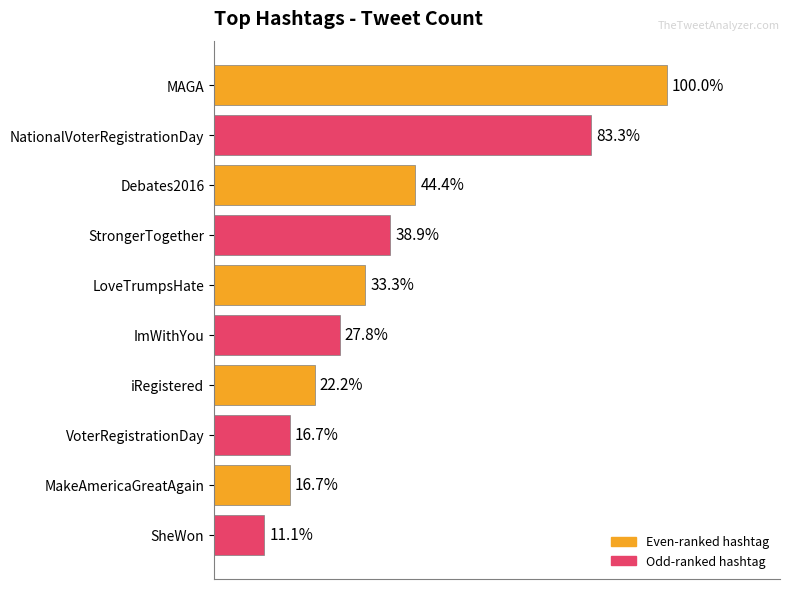

List the labels in order of value, largest first.

MAGA, NationalVoterRegistrationDay, Debates2016, StrongerTogether, LoveTrumpsHate, ImWithYou, iRegistered, VoterRegistrationDay, MakeAmericaGreatAgain, SheWon